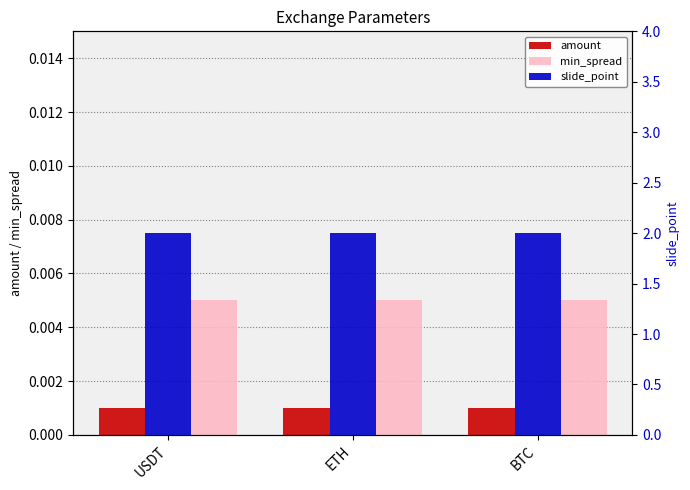

Count the number of data series in this chart.

3